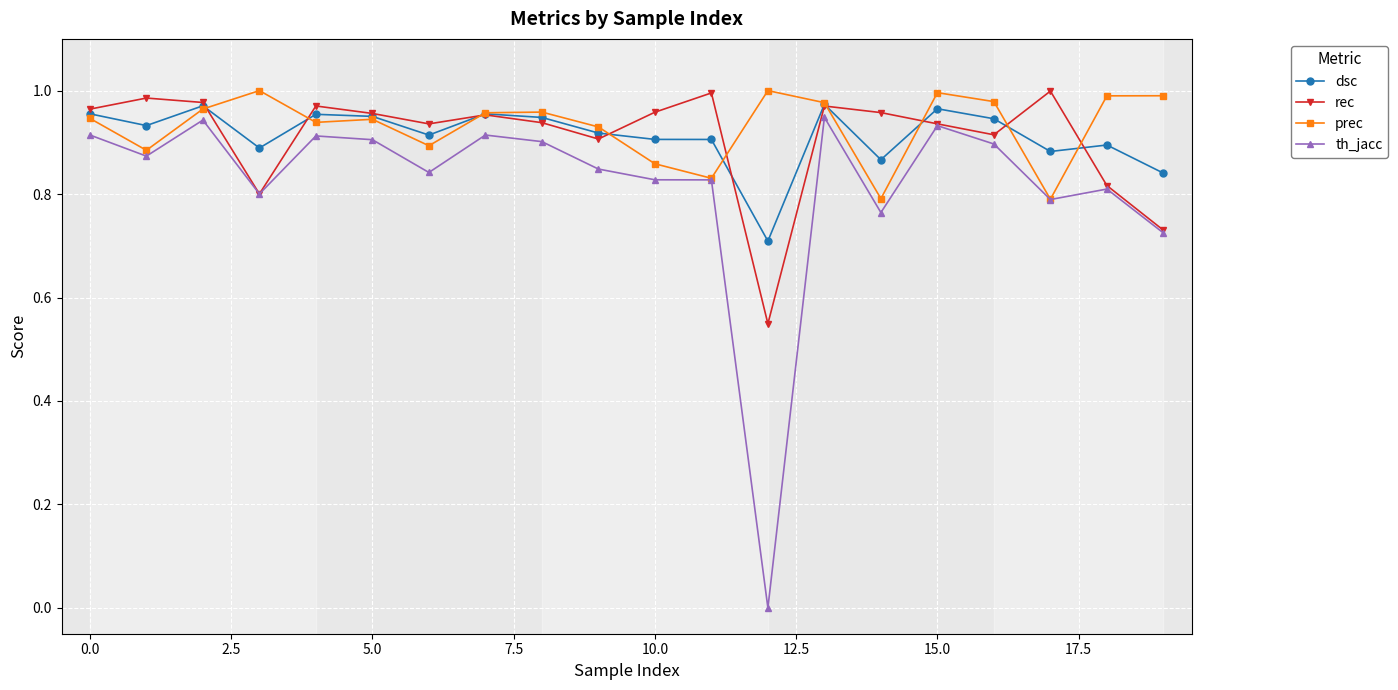

True or false: prec has more than 0 points higher than both neighbors.

True